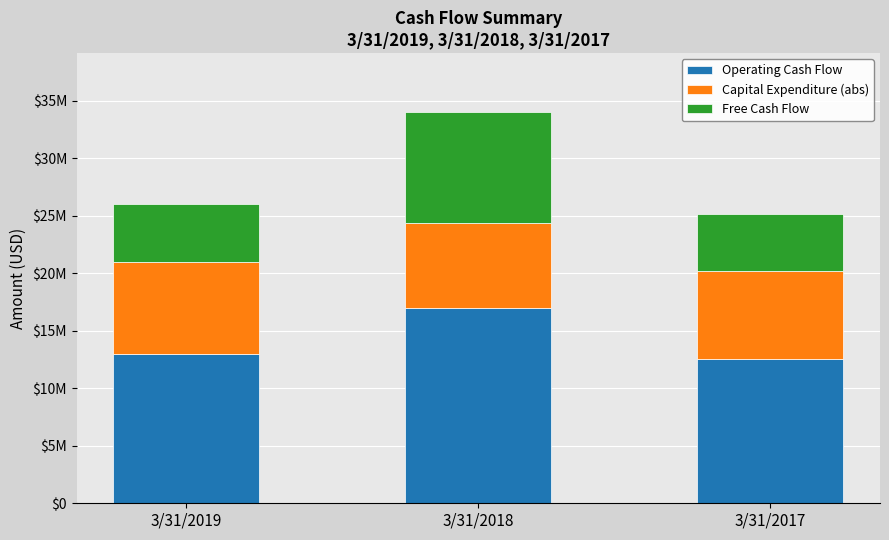

What is the difference between the Operating Cash Flow values at 3/31/2018 and 3/31/2017?

4442000